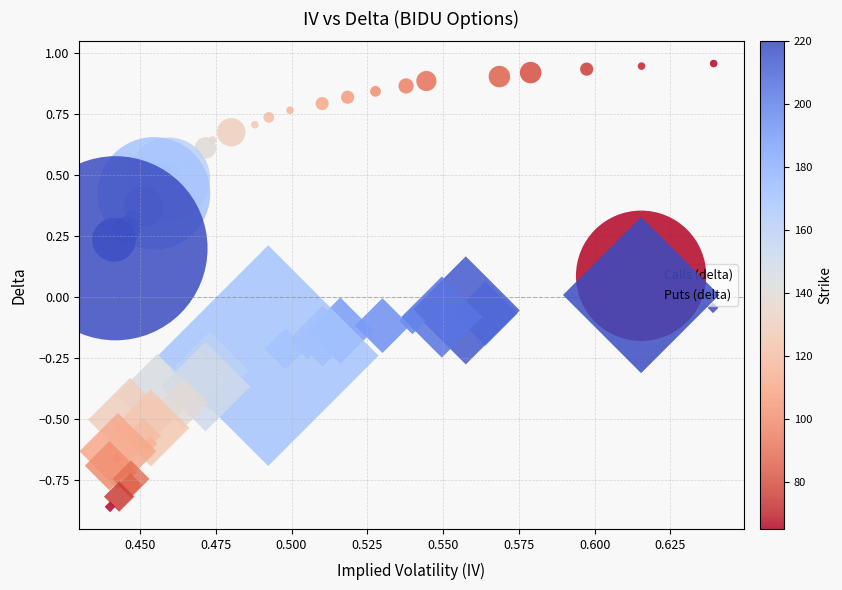

Which series has the widest spread of Y values?

Puts (delta)